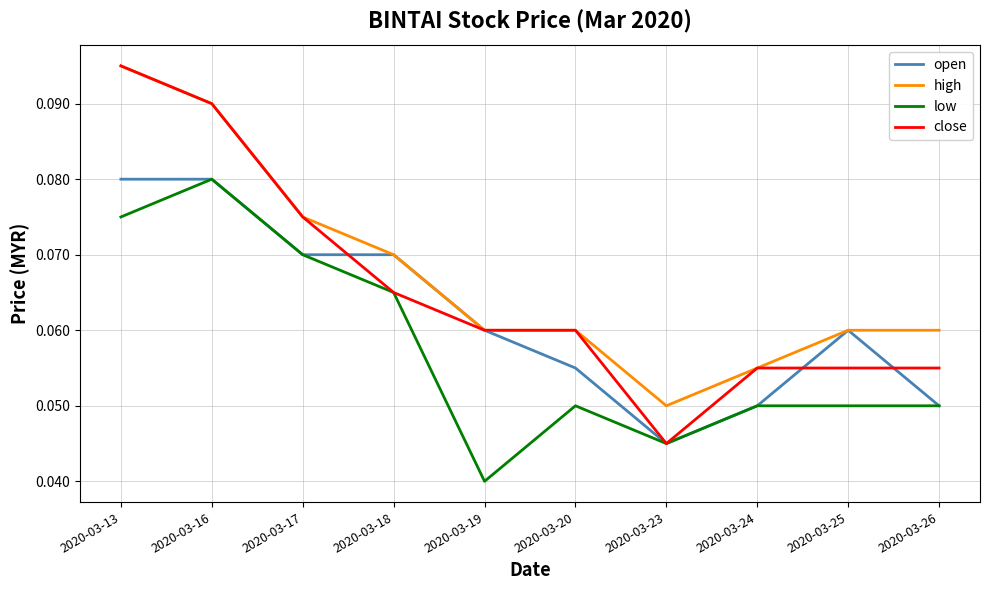

Rank the series by their average value, from highest to lowest.

high, close, open, low